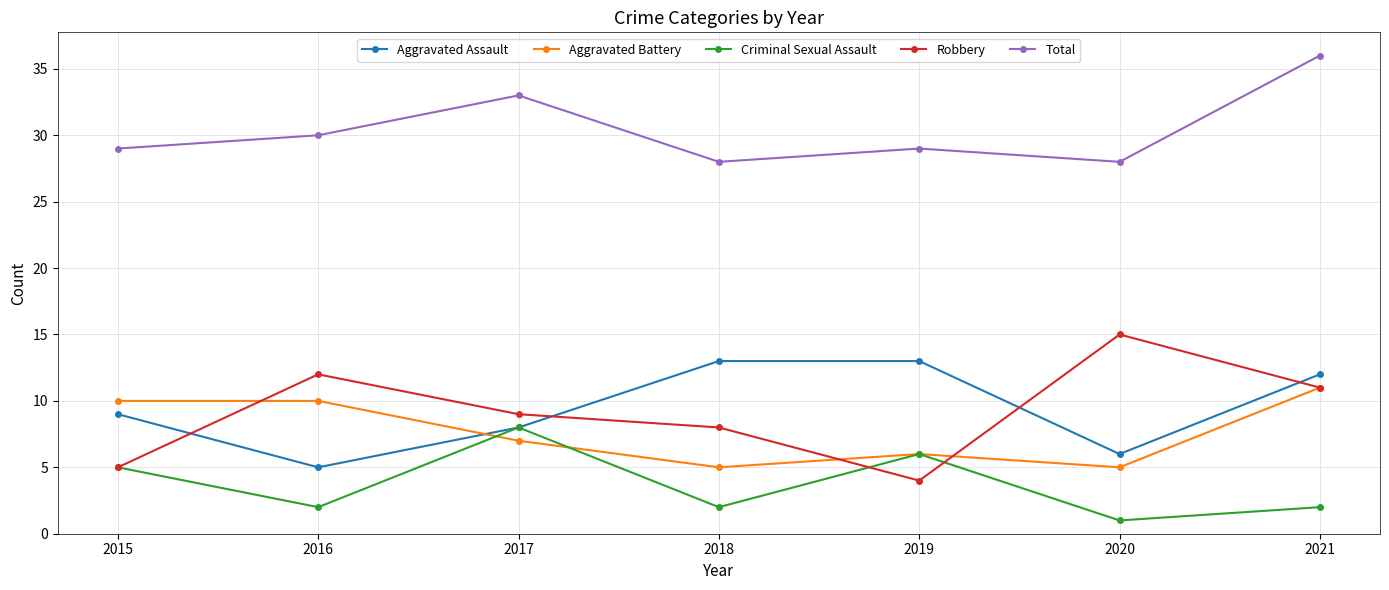

Count the Criminal Sexual Assault values in the range 2 to 6.

5